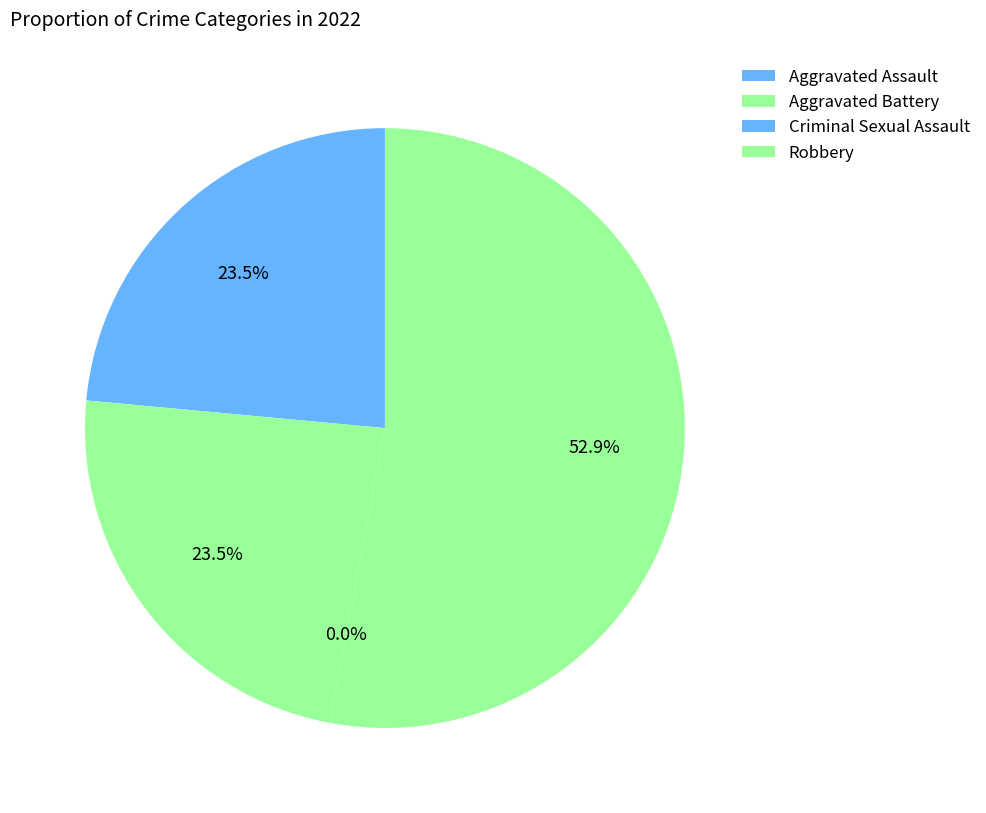

Rank the categories by value from lowest to highest.

Criminal Sexual Assault, Aggravated Assault, Aggravated Battery, Robbery